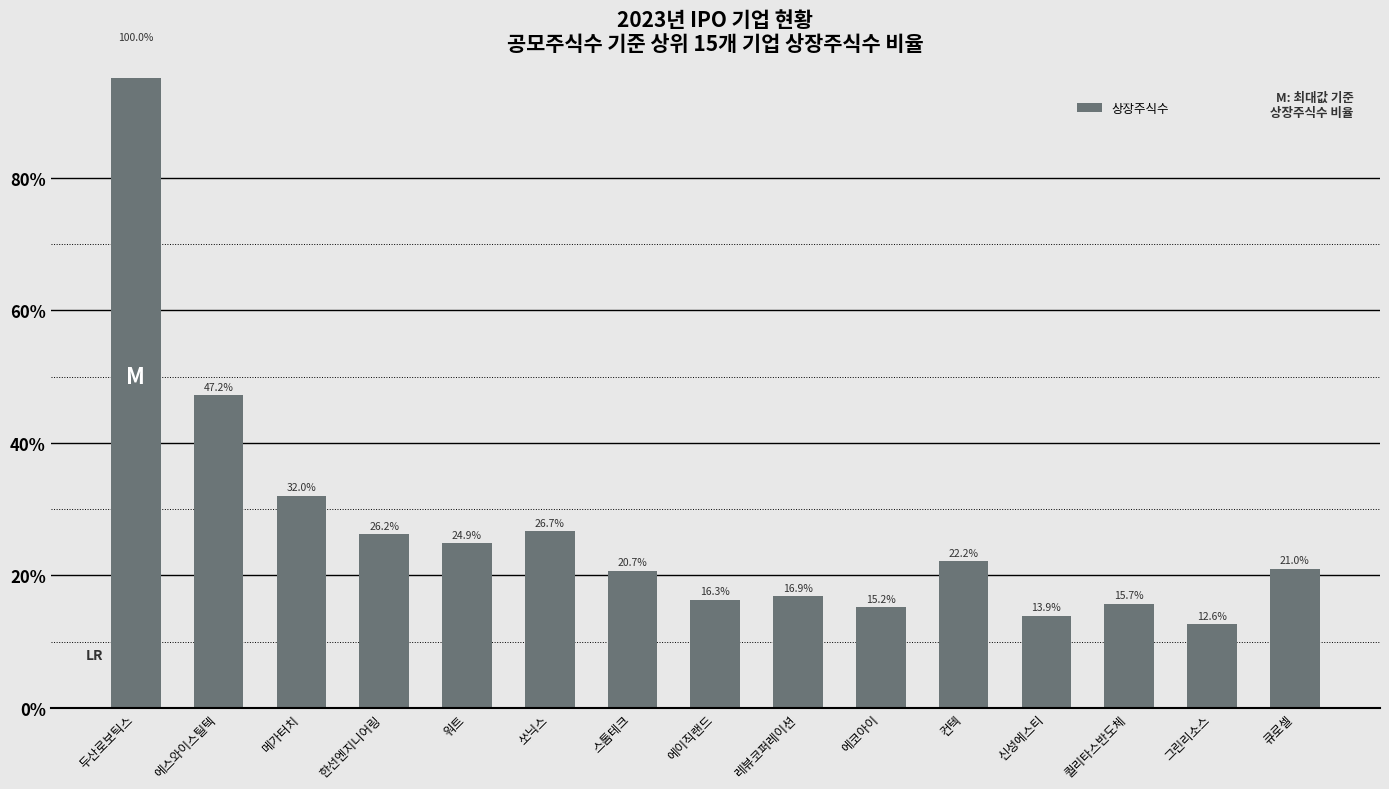

Rank the categories by value from lowest to highest.

그린리소스, 신성에스티, 에코아이, 퀄리타스반도체, 에이직랜드, 레뷰코퍼레이션, 스톰테크, 큐로셀, 컨텍, 워트, 한선엔지니어링, 쏘닉스, 메가터치, 에스와이스틸텍, 두산로보틱스